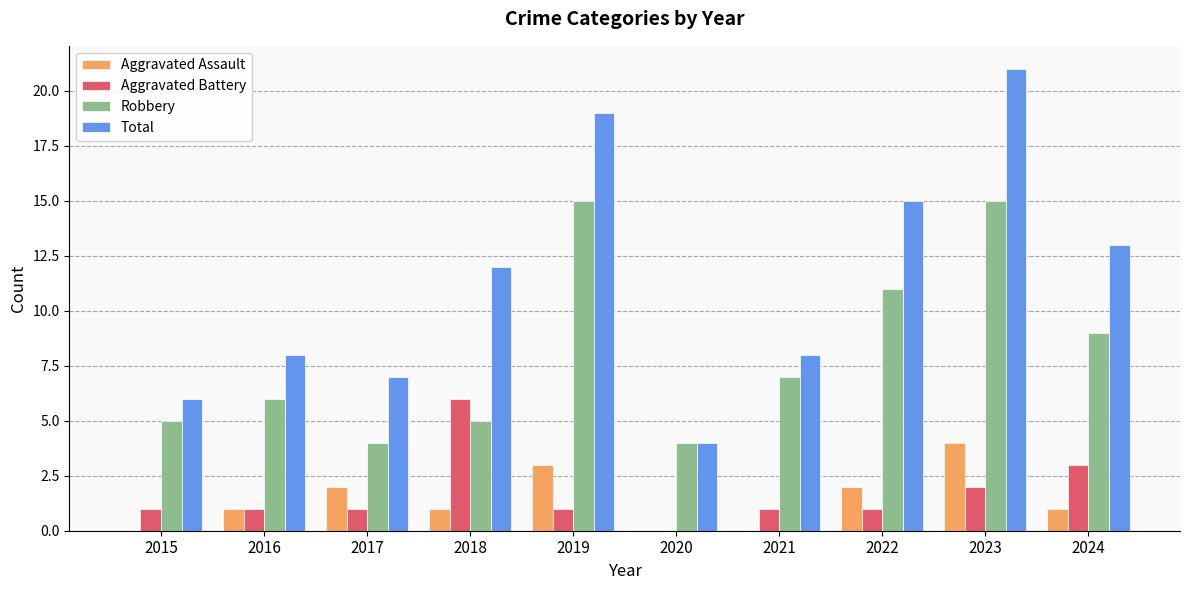

Reading right to left, extract all data points from this chart.

Aggravated Assault: 1	4	2	0	0	3	1	2	1	0
Aggravated Battery: 3	2	1	1	0	1	6	1	1	1
Robbery: 9	15	11	7	4	15	5	4	6	5
Total: 13	21	15	8	4	19	12	7	8	6